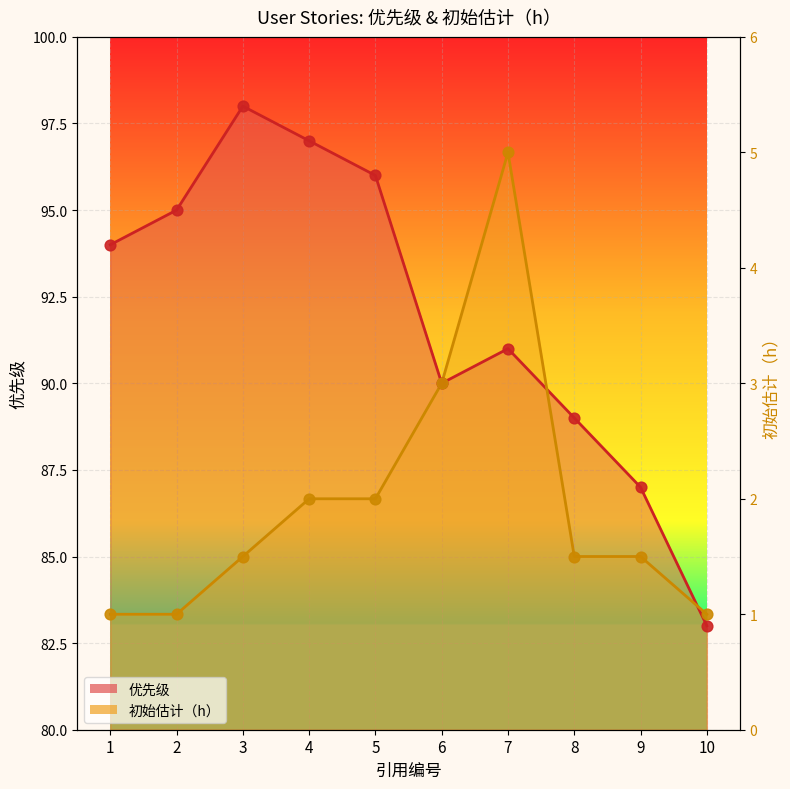

At how many categories does at least one series exceed 86?

9